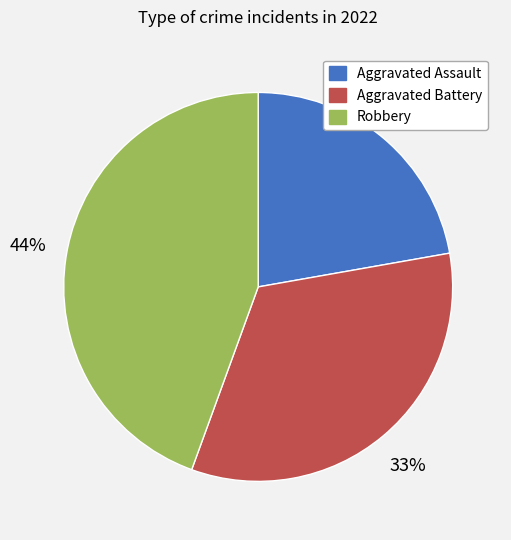

Do Aggravated Assault and Aggravated Battery together represent more than half of the pie?

Yes